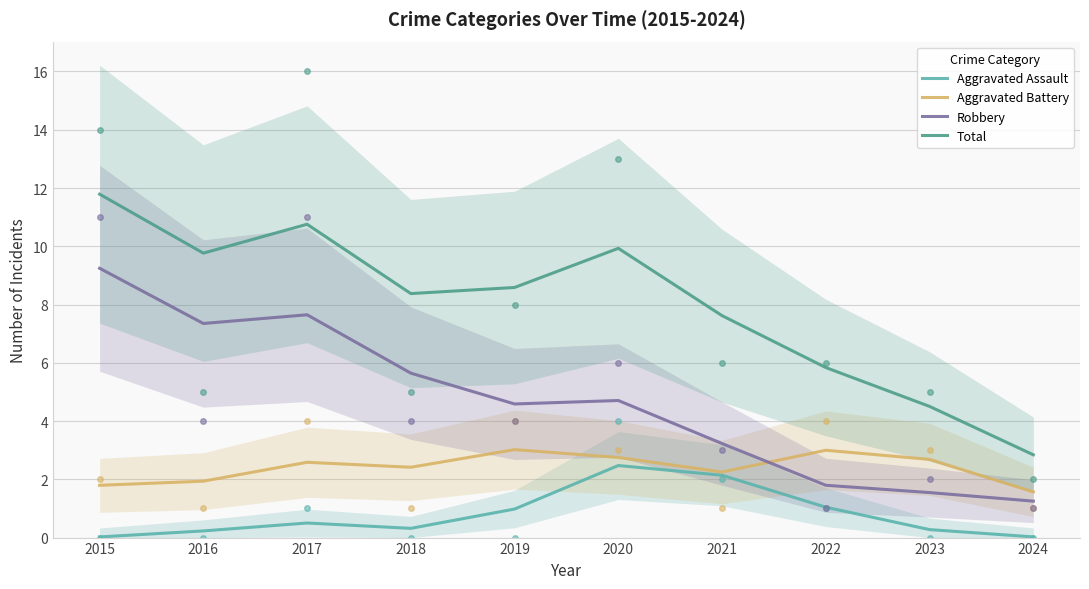

Rank the series by their maximum value, from highest to lowest.

Total, Robbery, Aggravated Battery, Aggravated Assault